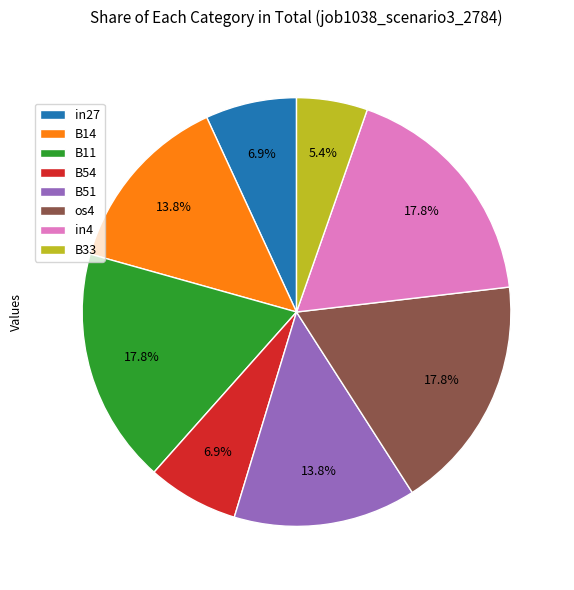

What percentage is the B14 slice, to the nearest percent?

14%